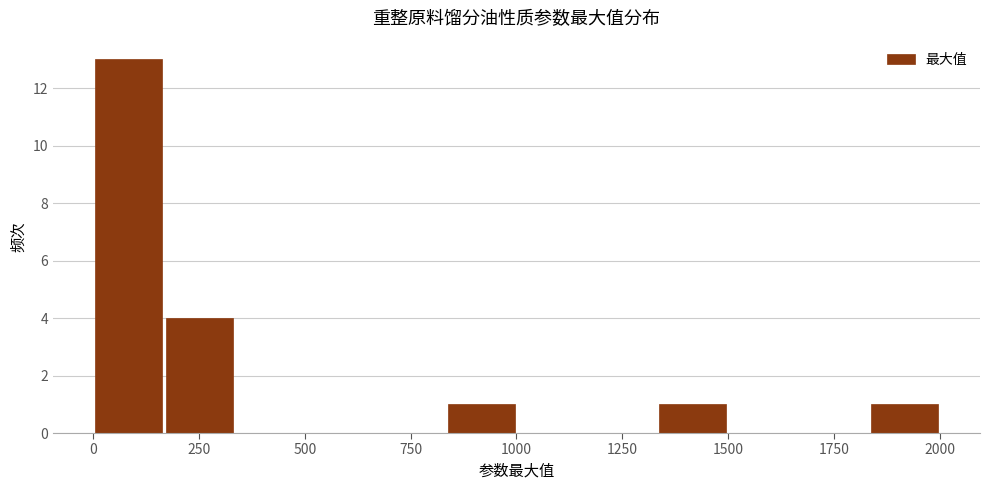

Read against the x-axis, roughly where is the centre of the tallest bar?

100